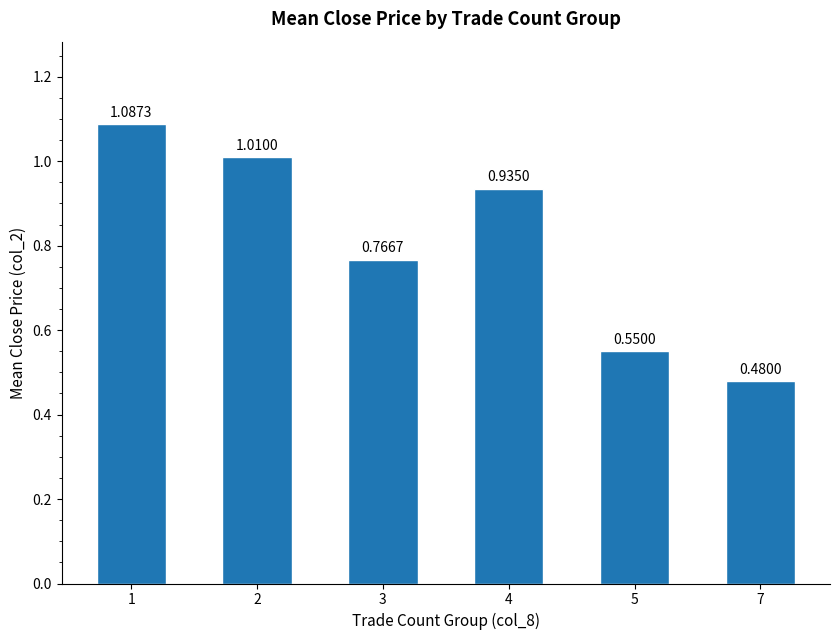

Count the number of data series in this chart.

1